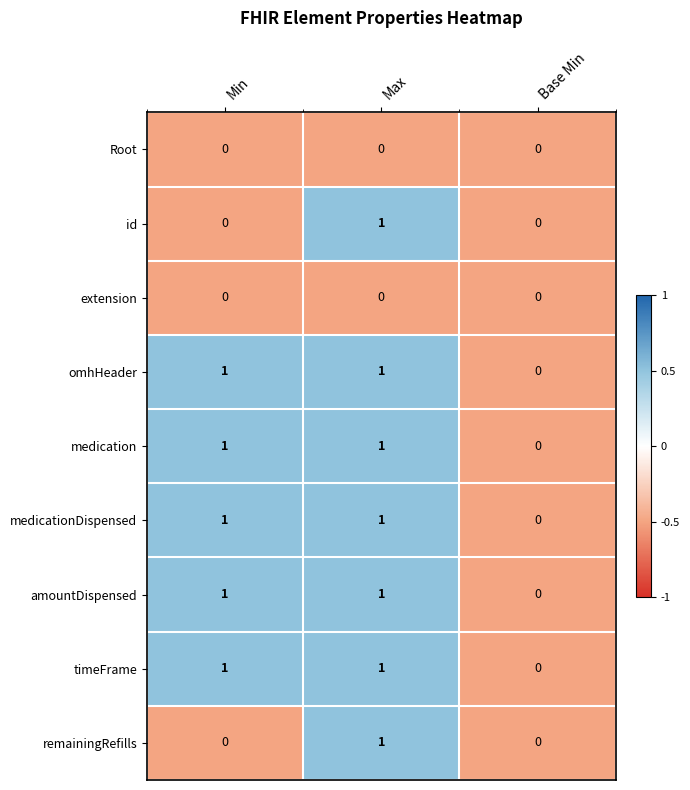

How many distinct data groups are displayed?

9